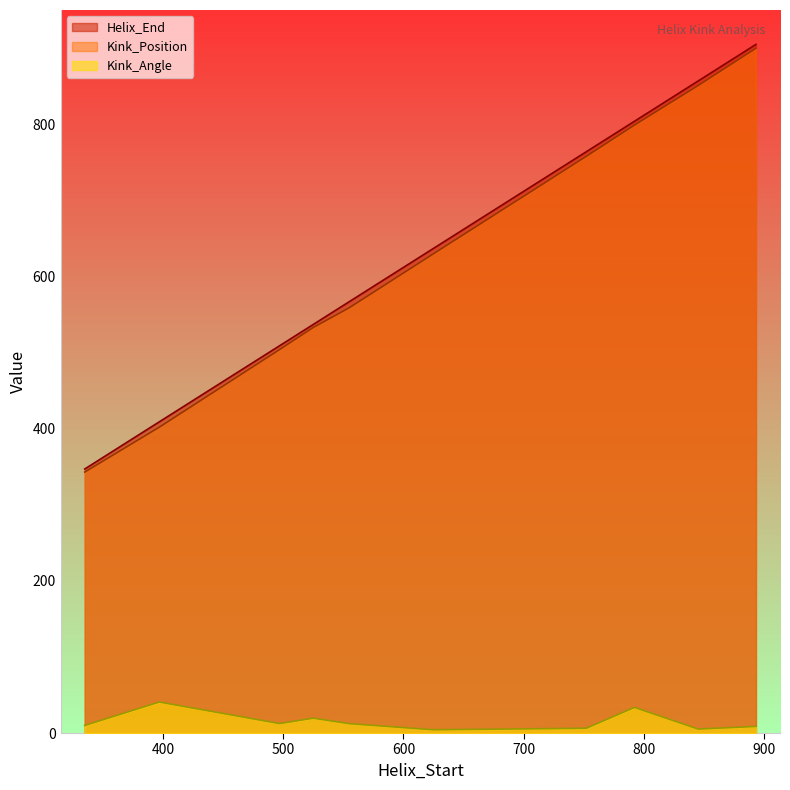

True or false: Helix_End and Kink_Angle cross at least once.

False